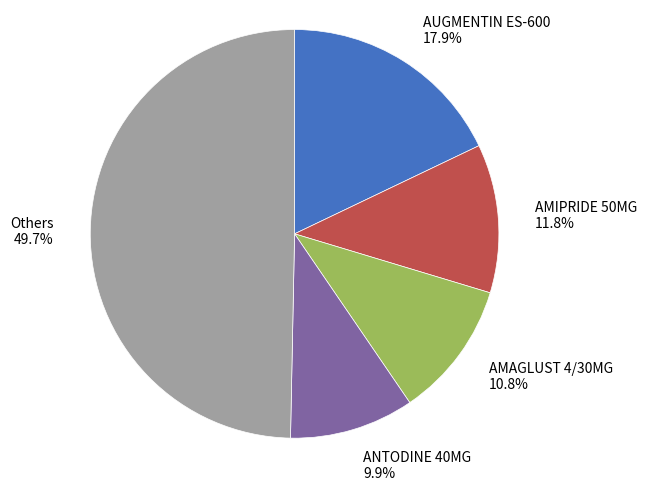

Between AMAGLUST 4/30MG 10.8% and AUGMENTIN ES-600 17.9%, which is larger?

AUGMENTIN ES-600 17.9%